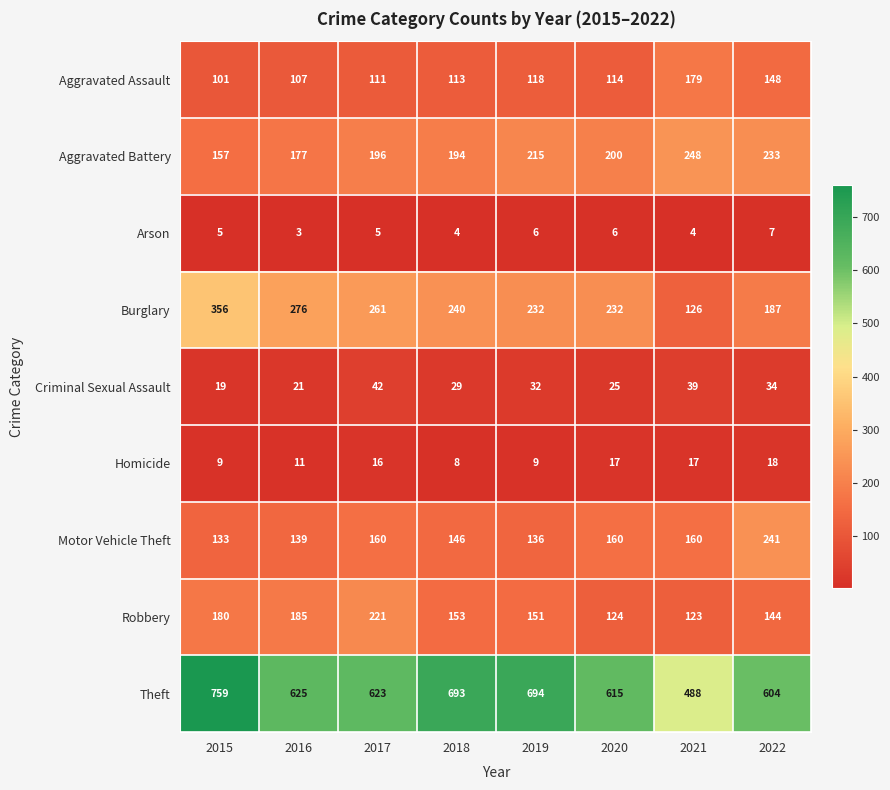

Is it true that Homicide equals 16 at 2017?

True